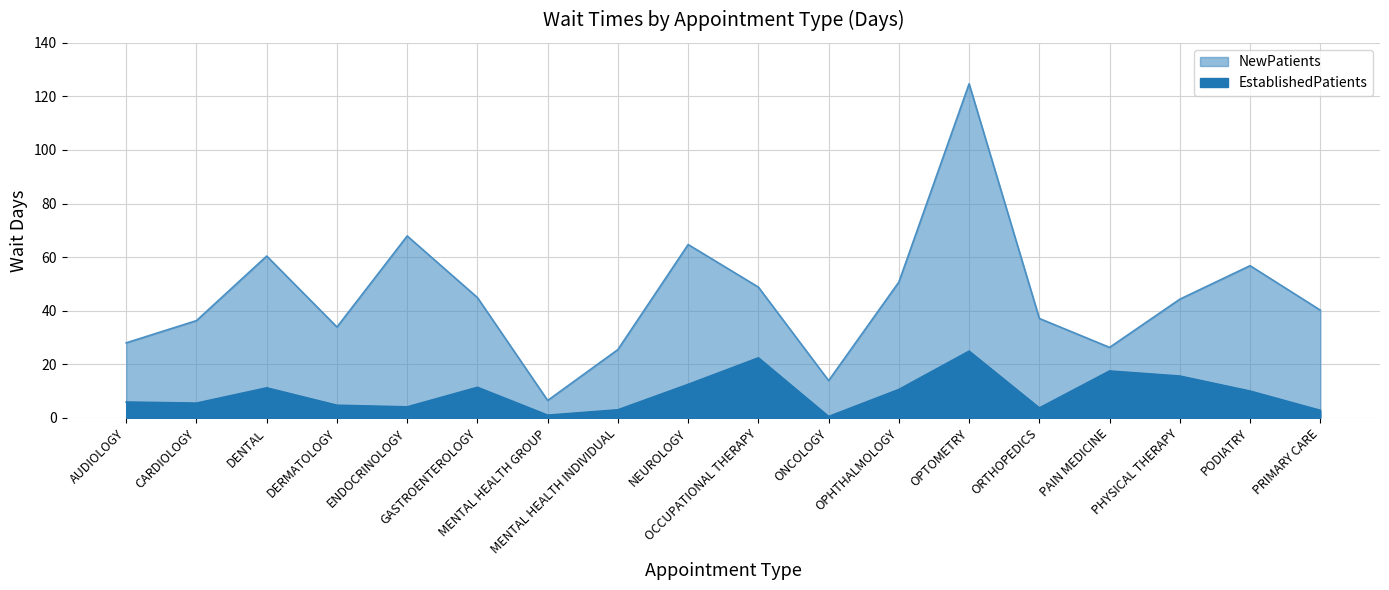

How many values in the NewPatients series are below 44?

9